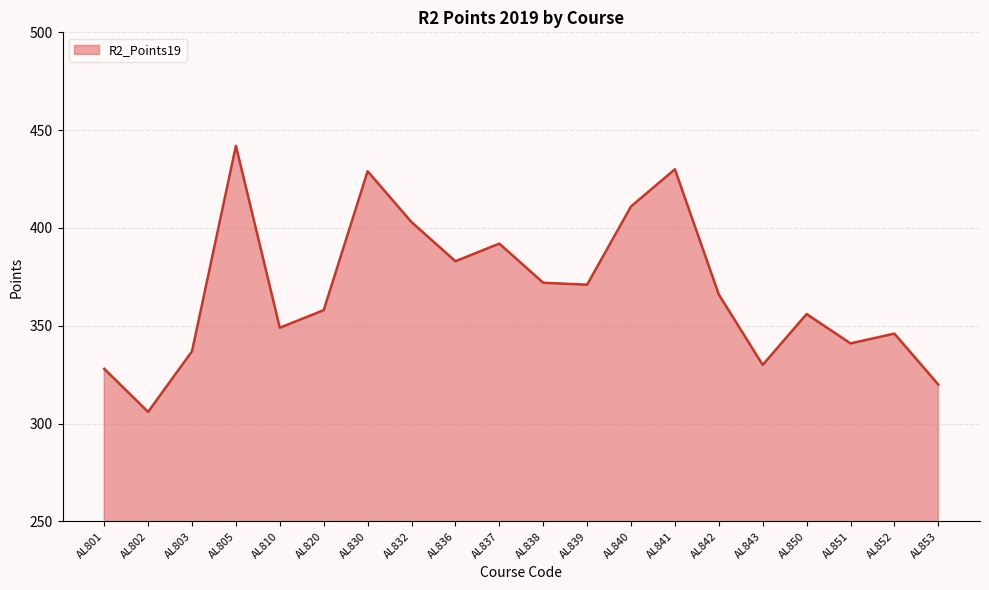

Does the chart have visible grid lines?

Yes